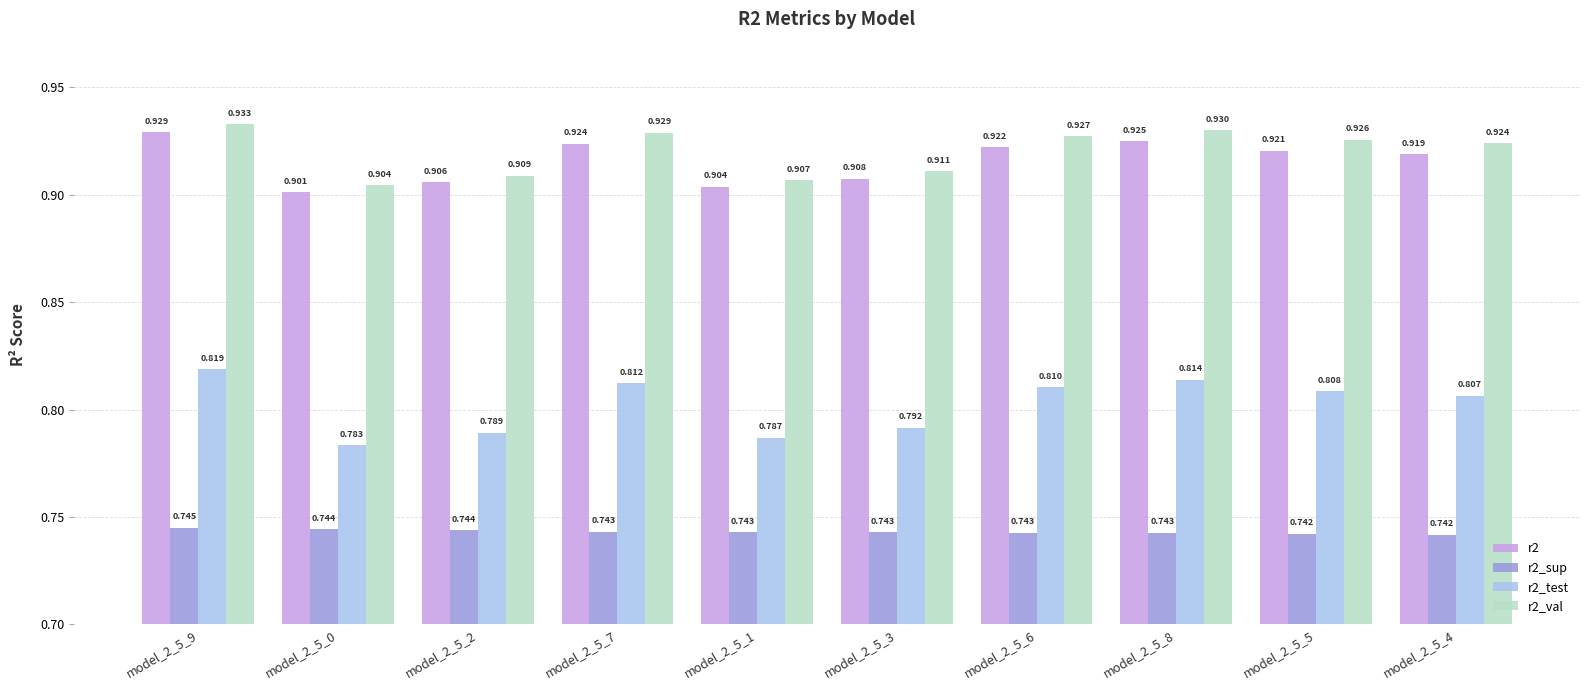

Is the value of r2_sup at model_2_5_8 greater than the value of r2_test at model_2_5_5?

No